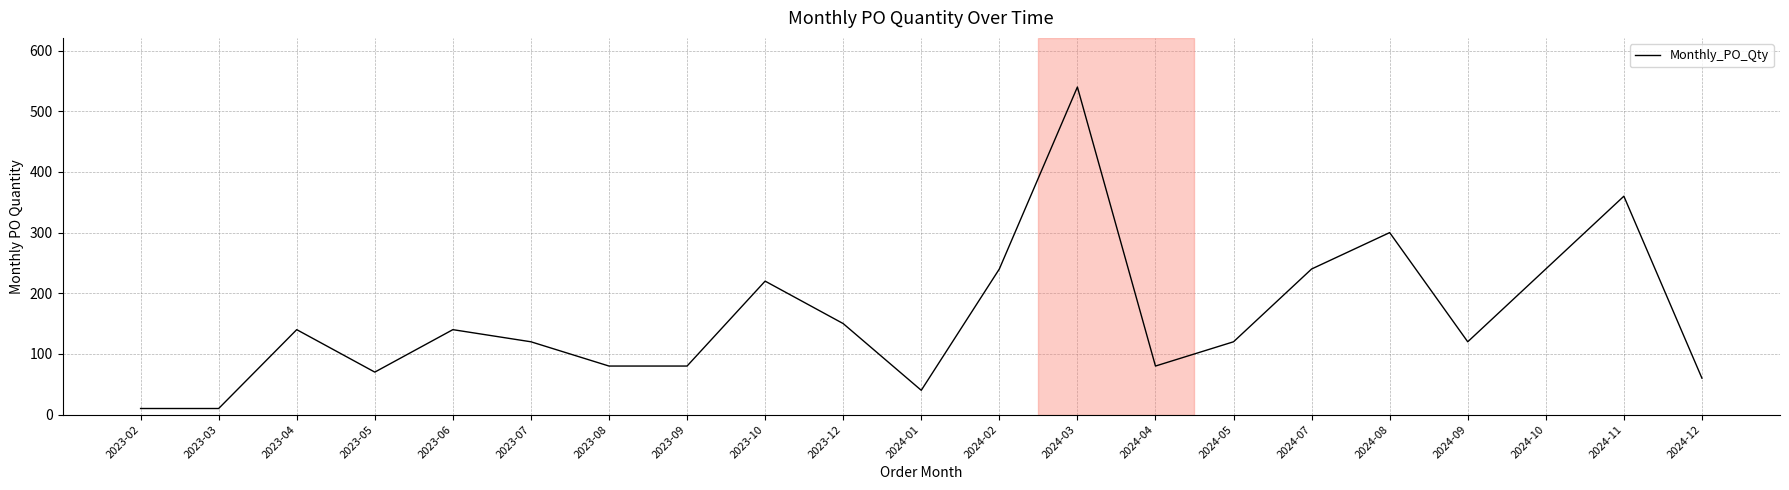

What value does the data have at 2024-02, to the nearest 10?

240